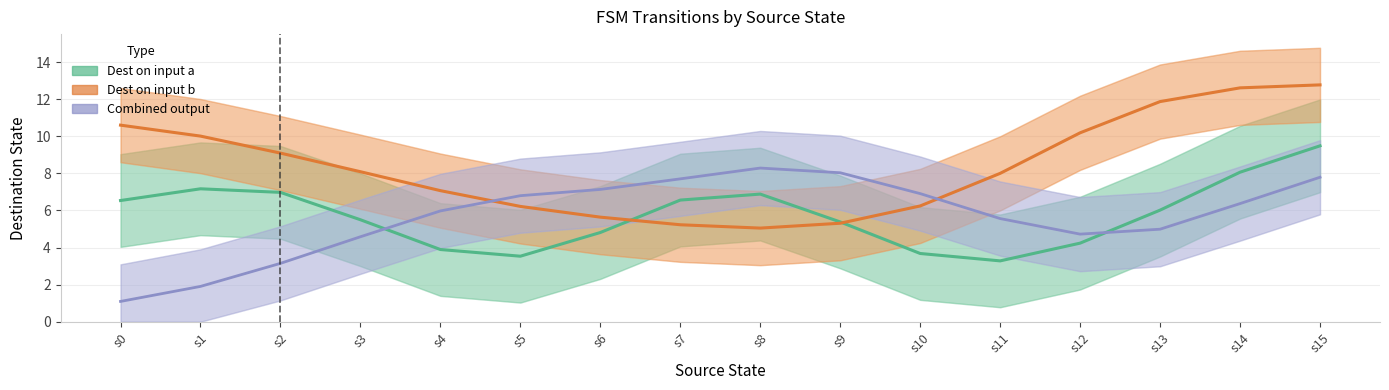

Count the number of data series in this chart.

3